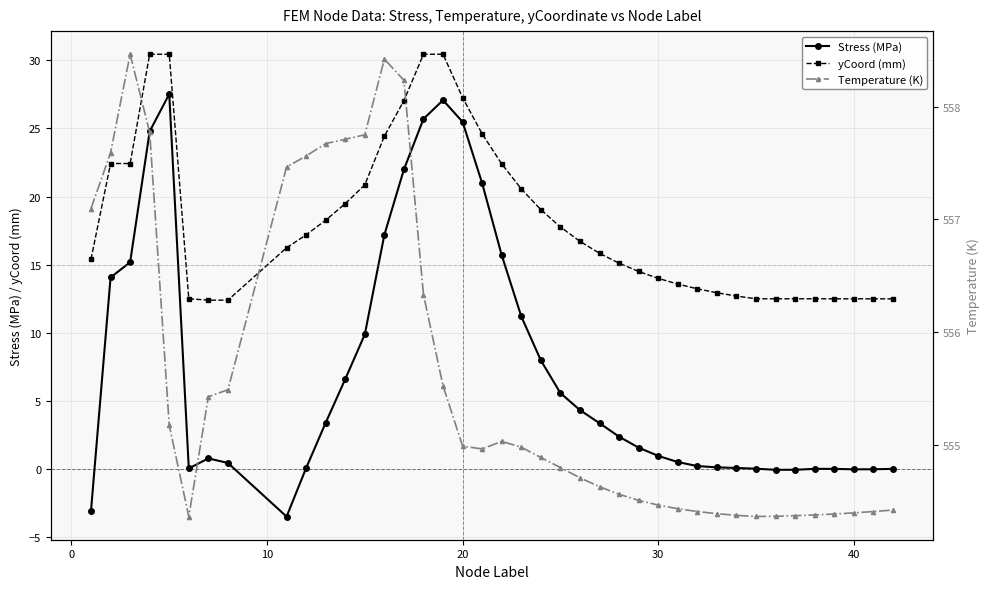

True or false: yCoord (mm) and Stress (MPa) cross at least once.

False